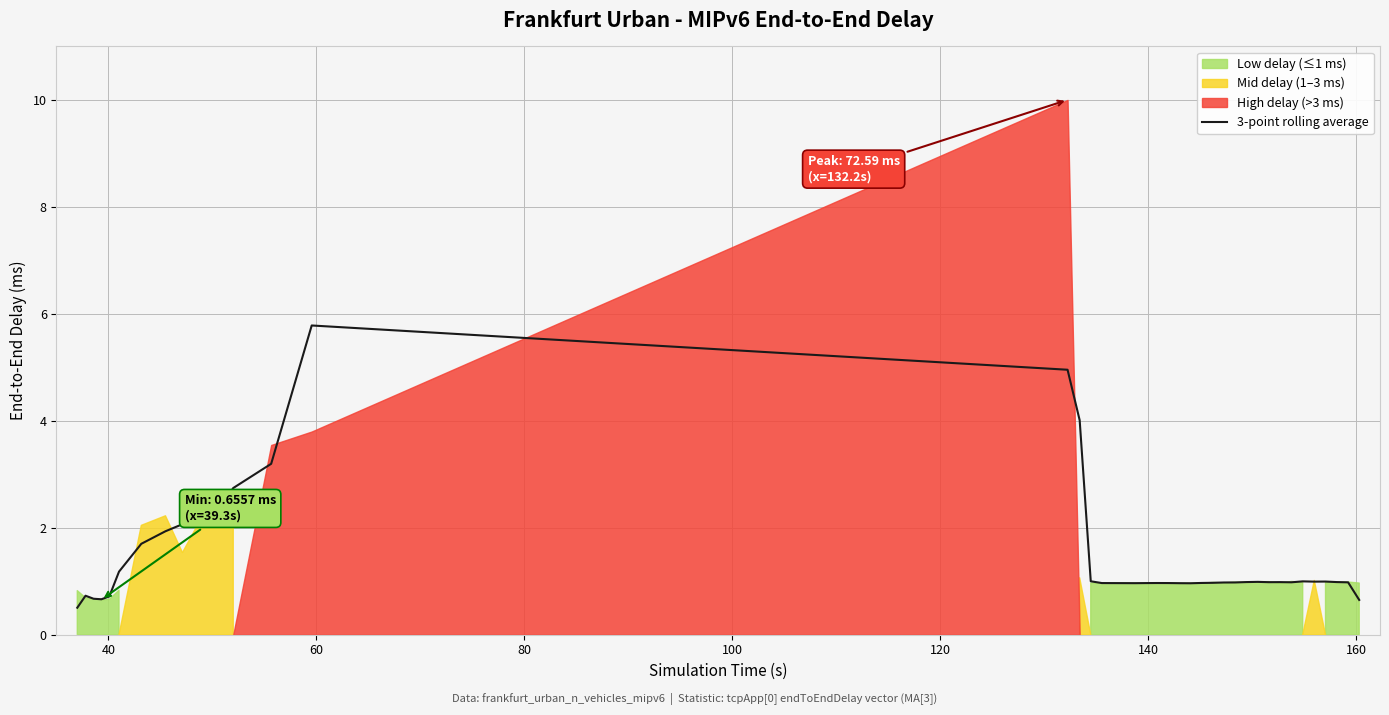

Reading left to right, what are all the values shown in this chart?

0.5	0.7	0.7	0.7	0.7	1.2	1.7	1.9	2.1	2.1	2.7	3.2	5.8	5.0	4.0	1.0	1.0	1.0	1.0	1.0	1.0	1.0	1.0	1.0	1.0	1.0	1.0	1.0	1.0	1.0	1.0	1.0	1.0	1.0	1.0	1.0	1.0	1.0	1.0	0.7